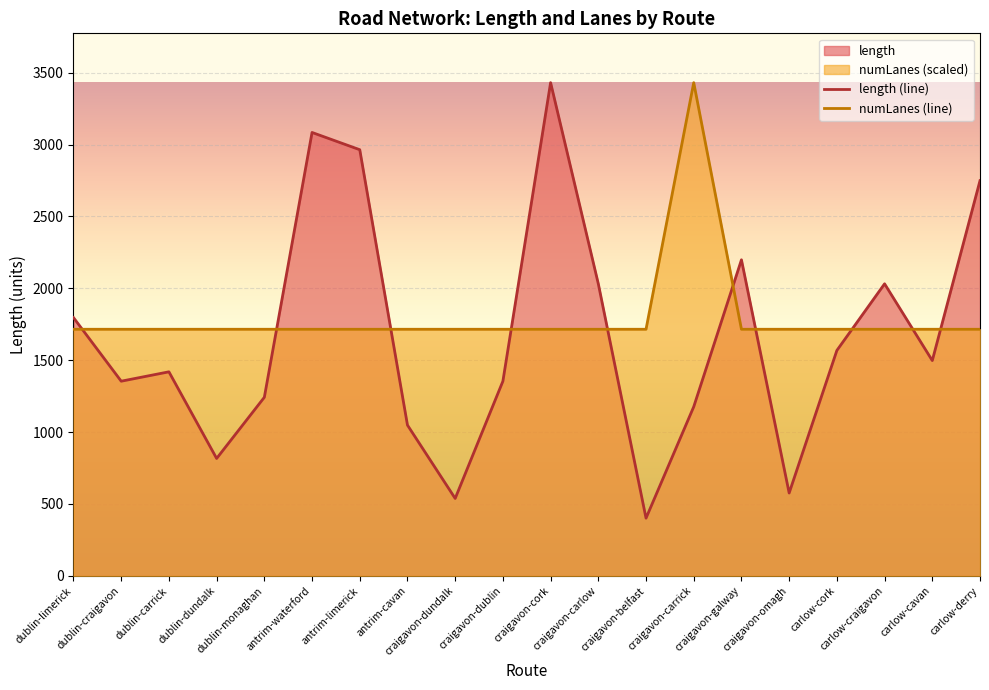

Does the chart display data point markers on the line(s)?

No